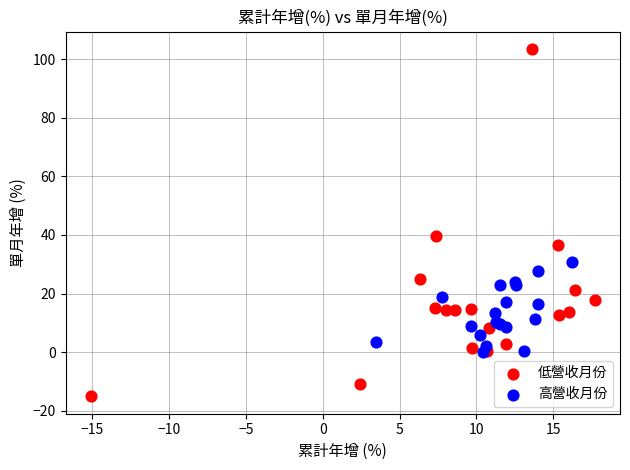

Which series reaches the maximum Y coordinate?

低營收月份